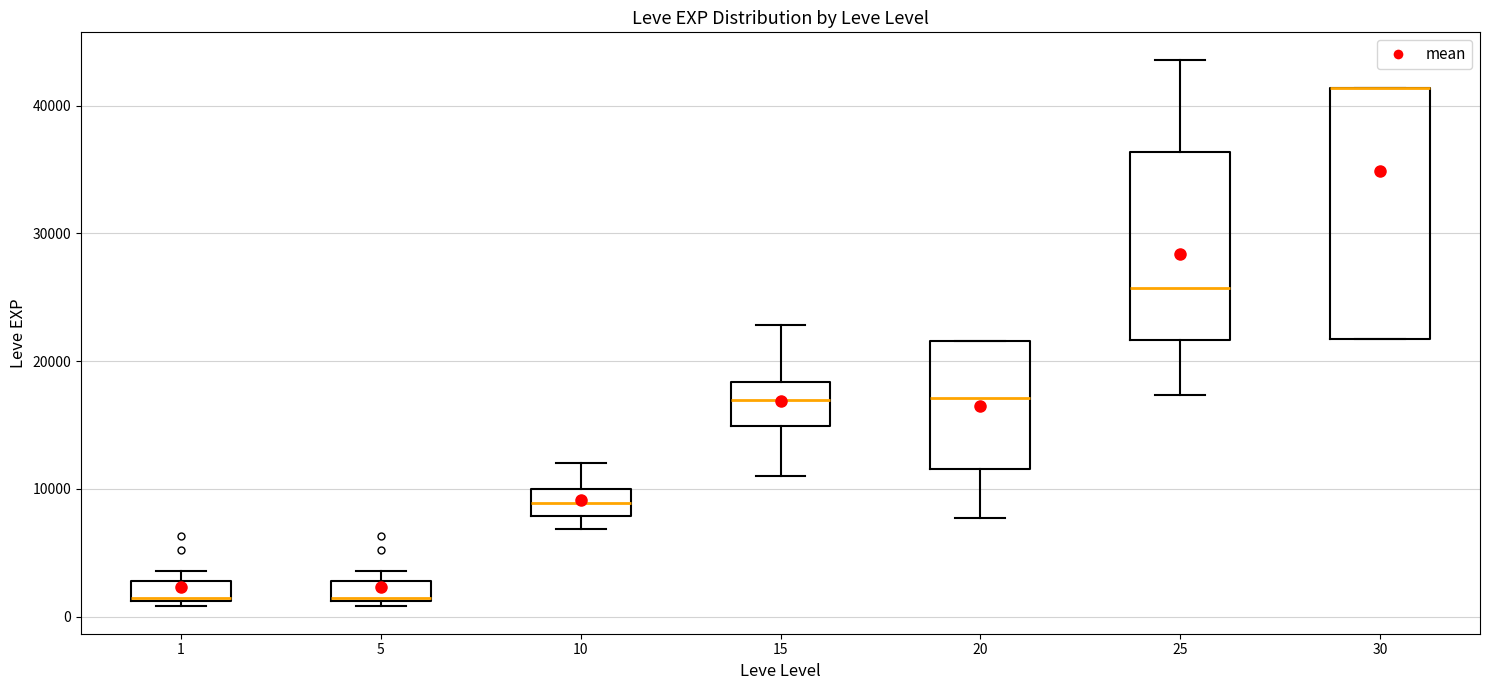

Comparing the boxes themselves (not the whiskers), which one is the tallest?

30